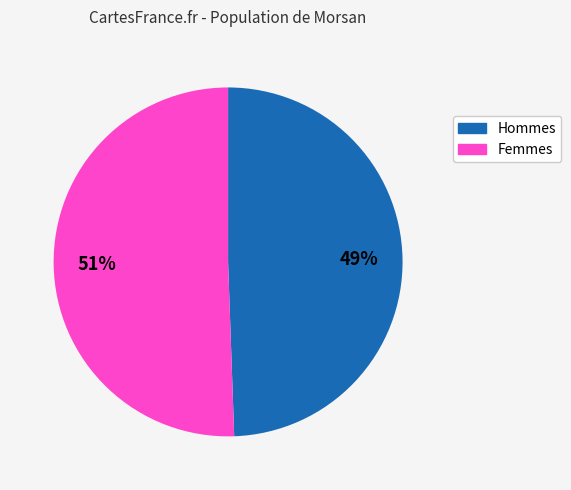

Is there any slice that represents more than half of the pie?

Yes